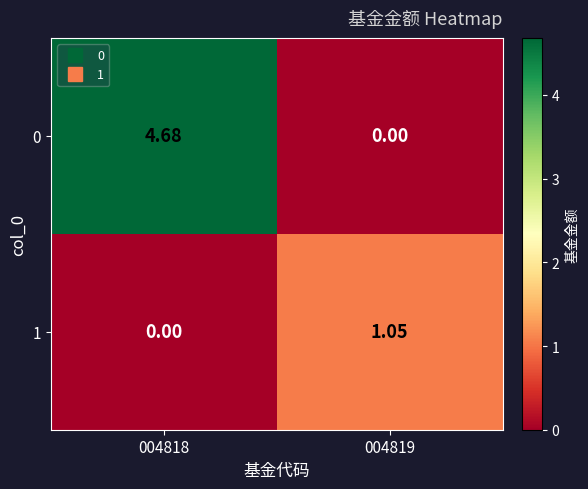

Is the value of 0 at 004818 greater than the value of 1 at 004819?

Yes